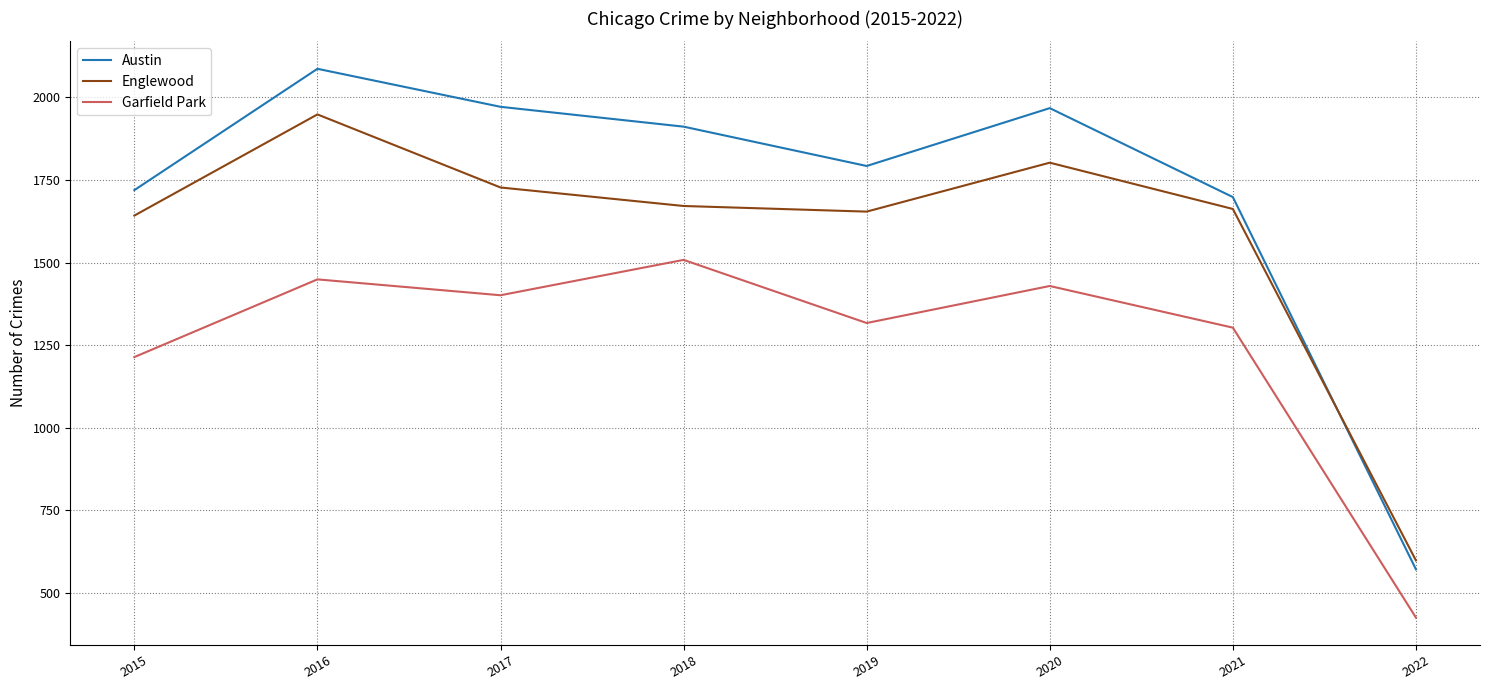

Where is Garfield Park nearest to the value 967?

2015